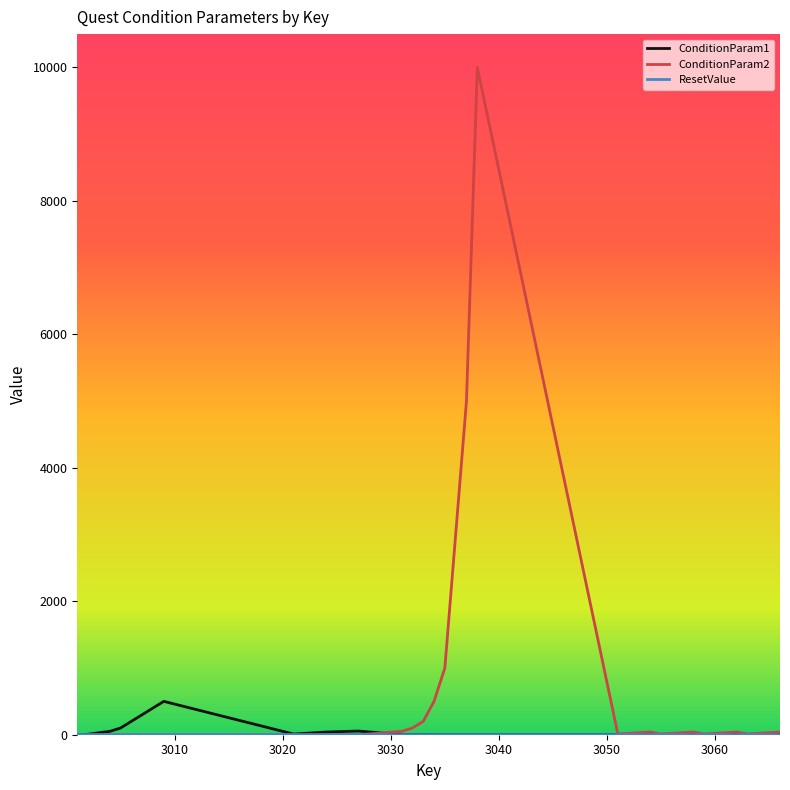

Which series has the widest spread of values?

ConditionParam2